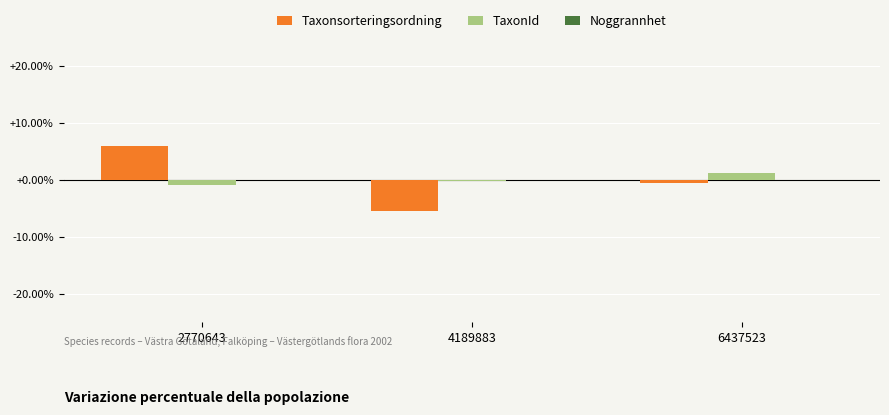

Reading right to left, what are all the values shown in this chart?

Taxonsorteringsordning: 6437523=-0.0	4189883=-0.1	2770643=0.1
TaxonId: 6437523=0.0	4189883=-0.0	2770643=-0.0
Noggrannhet: 6437523=0.0	4189883=0.0	2770643=0.0